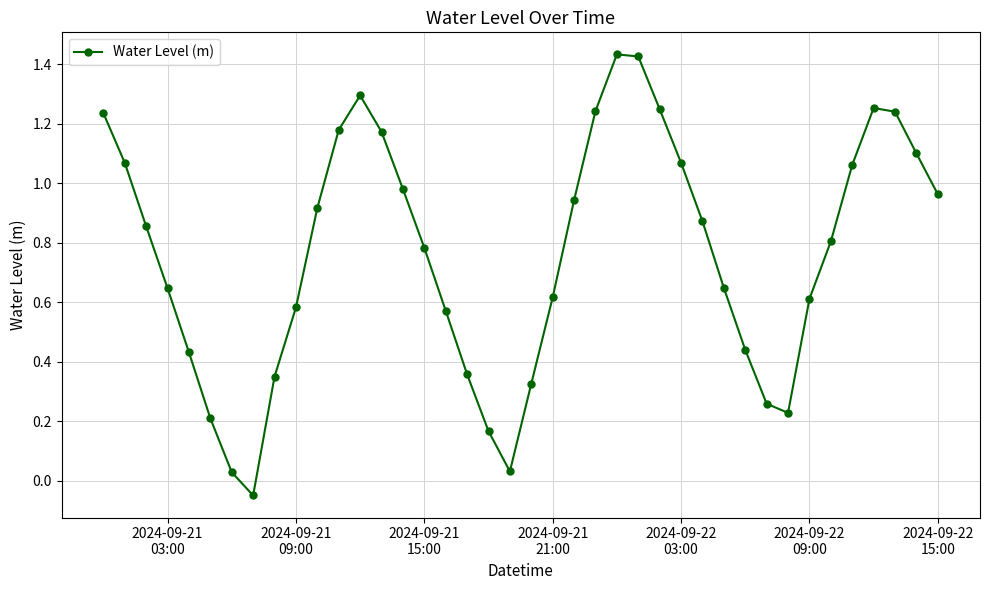

True or false: there are more than 0 points higher than both neighbors.

True